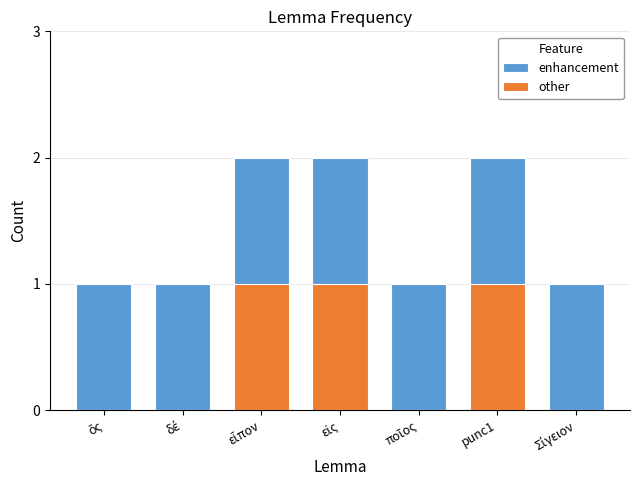

How many data points in other are above 0?

3